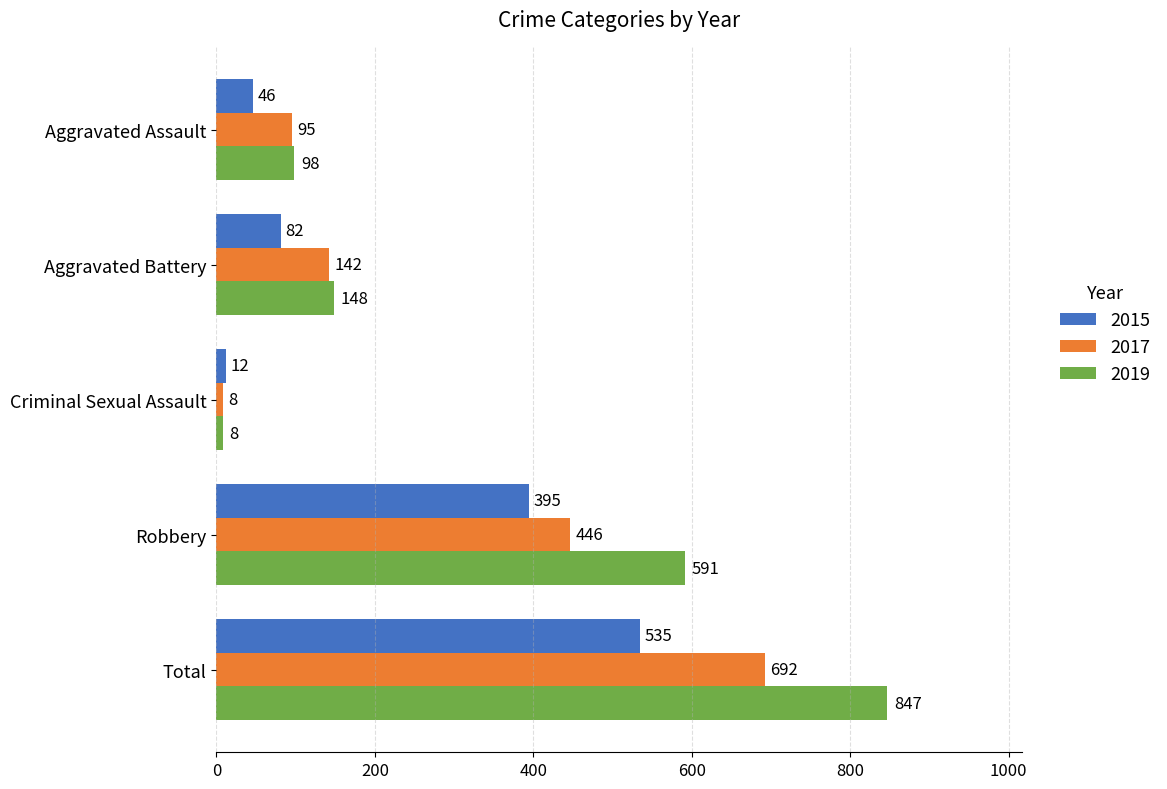

What is the spread (max minus min) of values at Aggravated Assault?

52